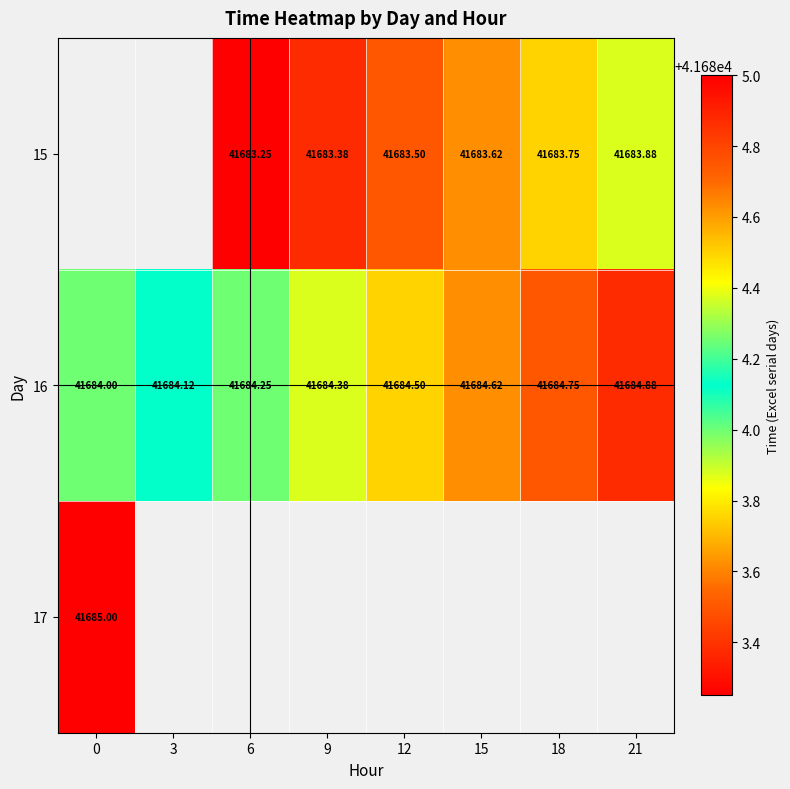

How many values in the 16 series exceed 41684?

7